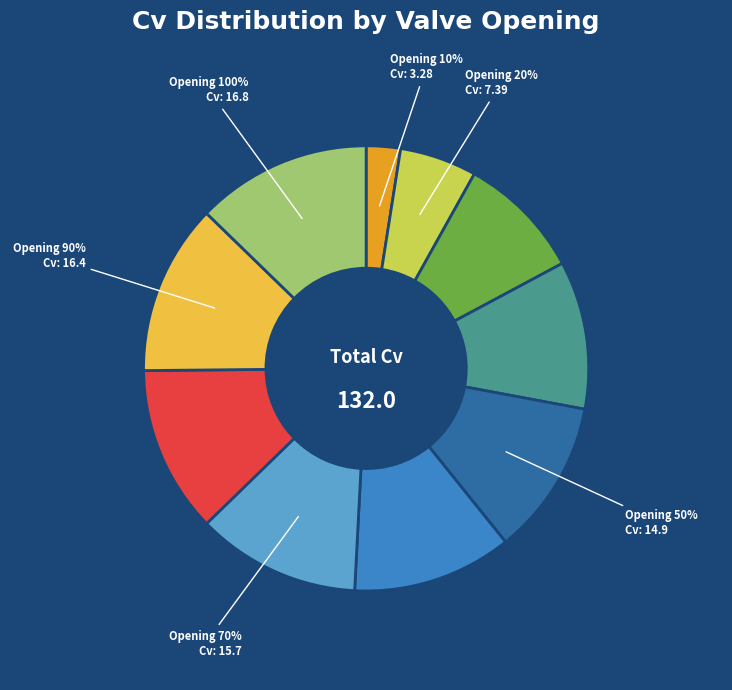

To the nearest percent, what percentage of the pie is 10%?

2%